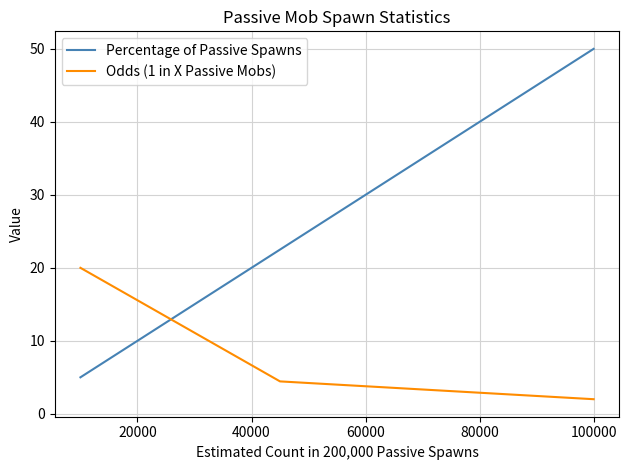

Which has a higher value, 40000 or 20000?

40000